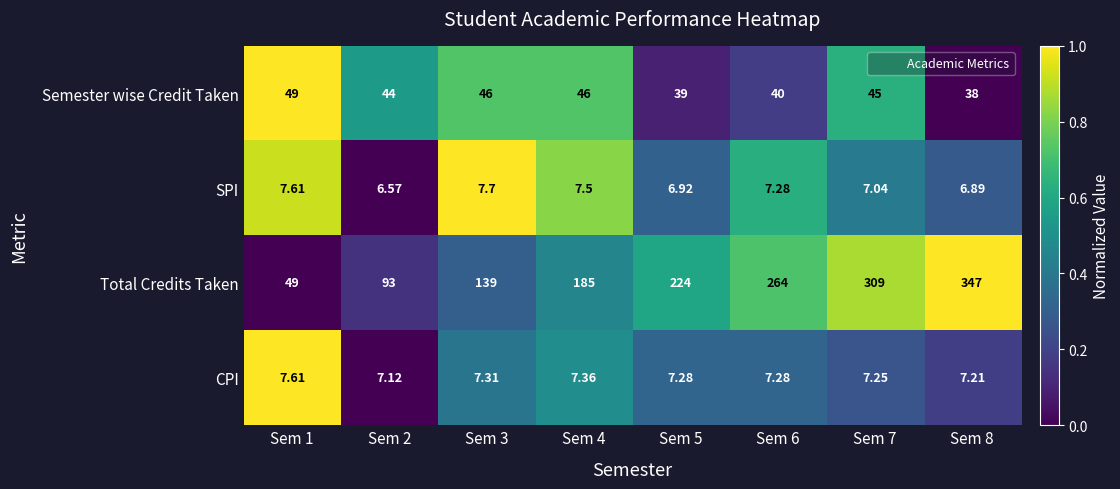

Is the value of Semester wise Credit Taken at Sem 5 greater than the value of Total Credits Taken at Sem 1?

No